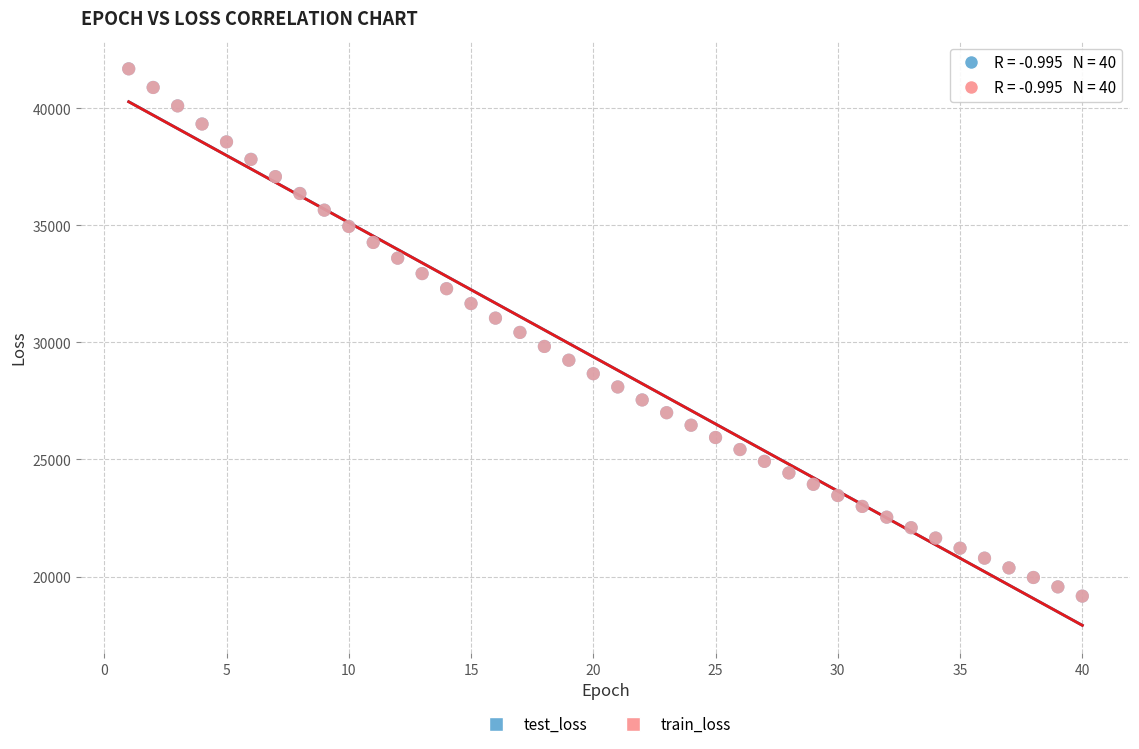

What are all the series names shown in the legend?

test_loss, train_loss